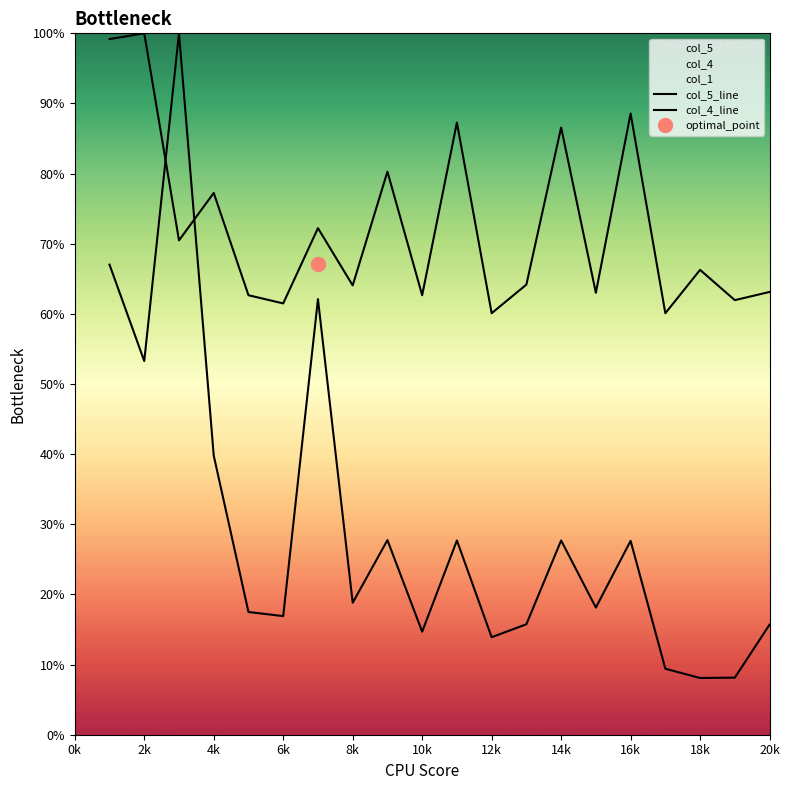

Which series has the widest spread of values?

col_4